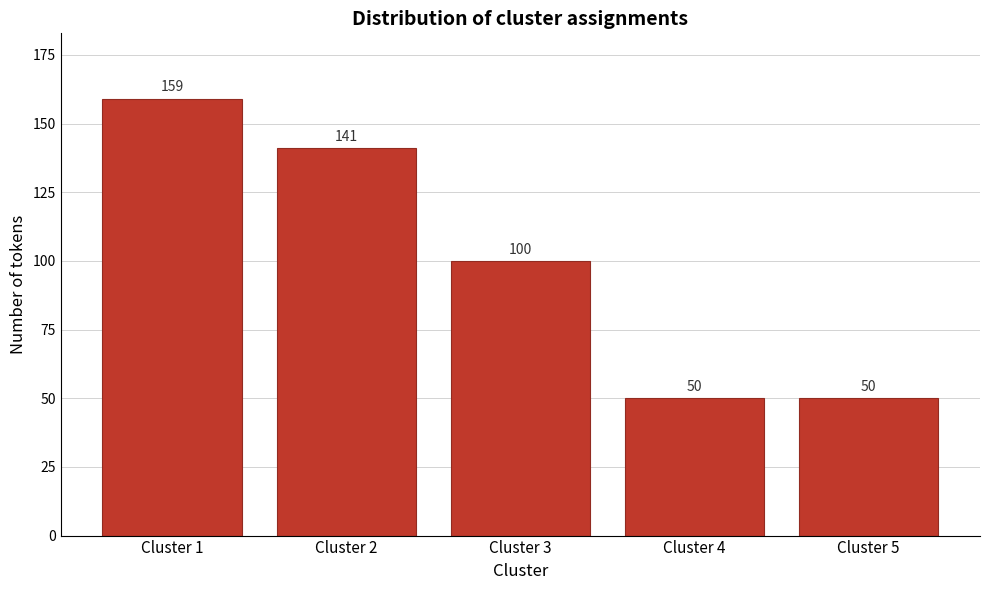

Reading left to right, extract all data points from this chart.

Cluster 1=159	Cluster 2=141	Cluster 3=100	Cluster 4=50	Cluster 5=50